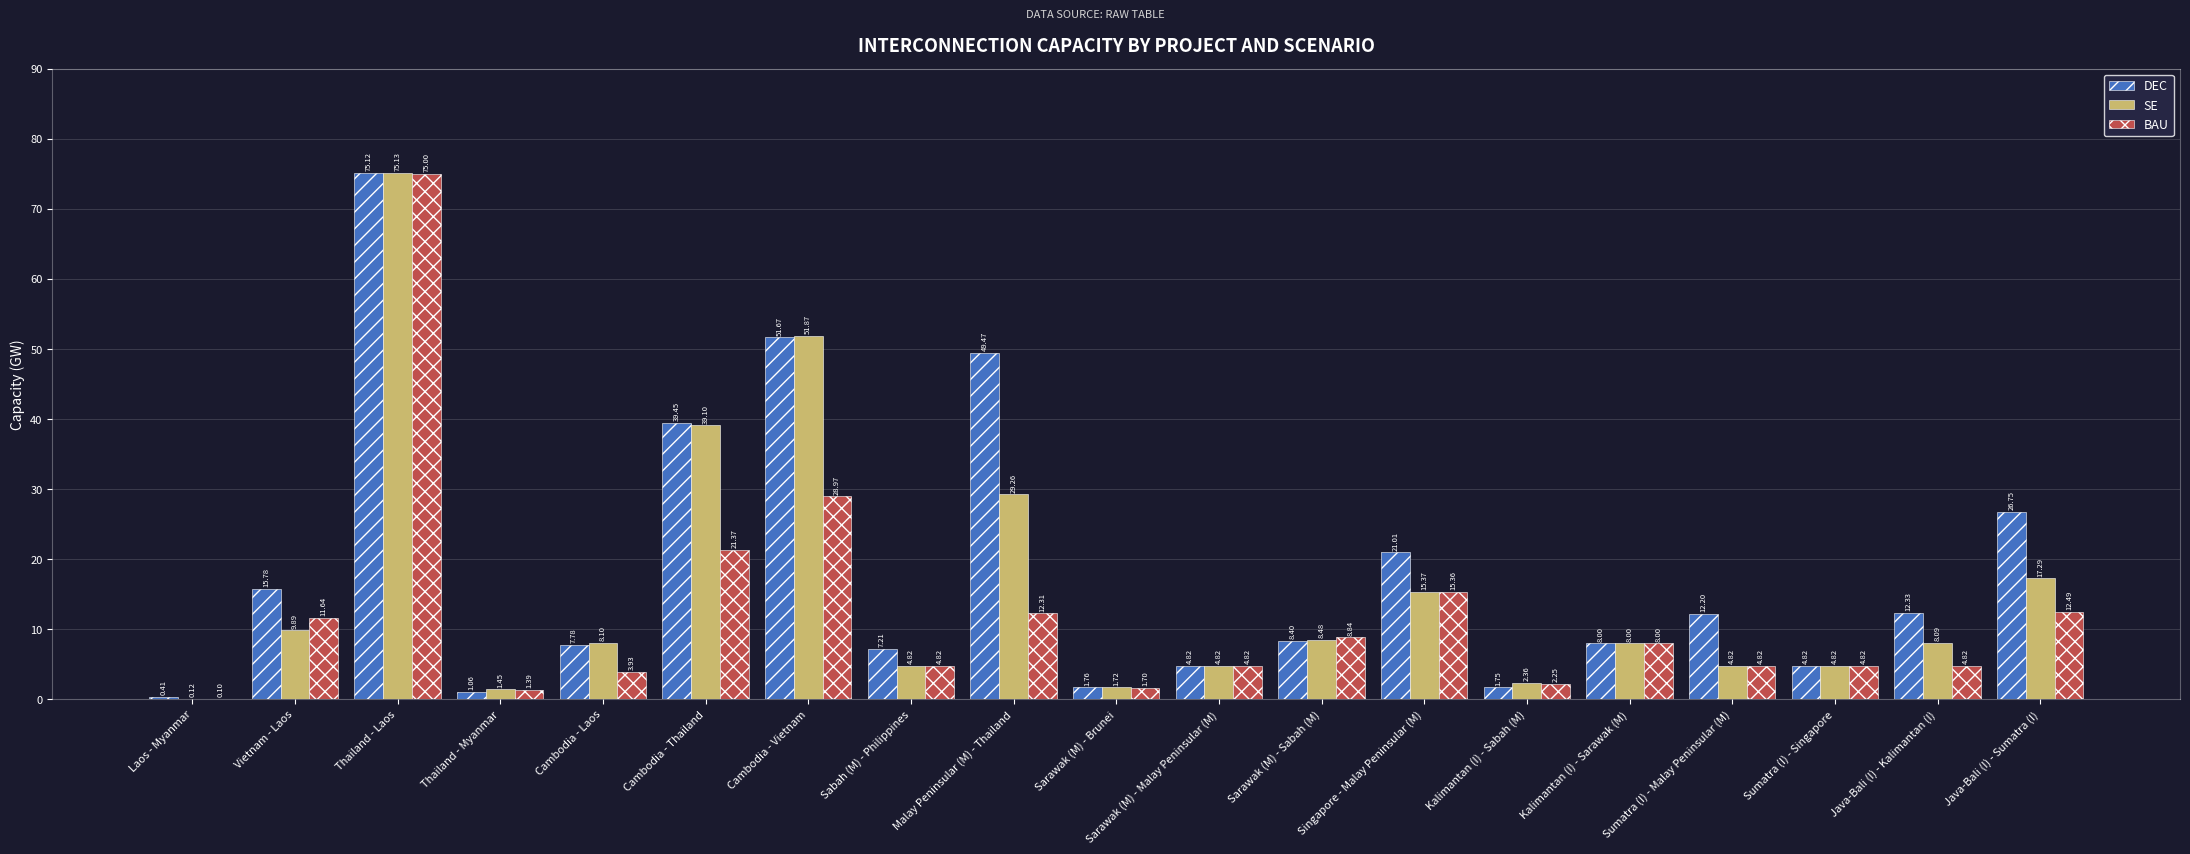

Between Cambodia - Laos and Java-Bali (I) - Sumatra (I), which series saw the biggest shift?

DEC